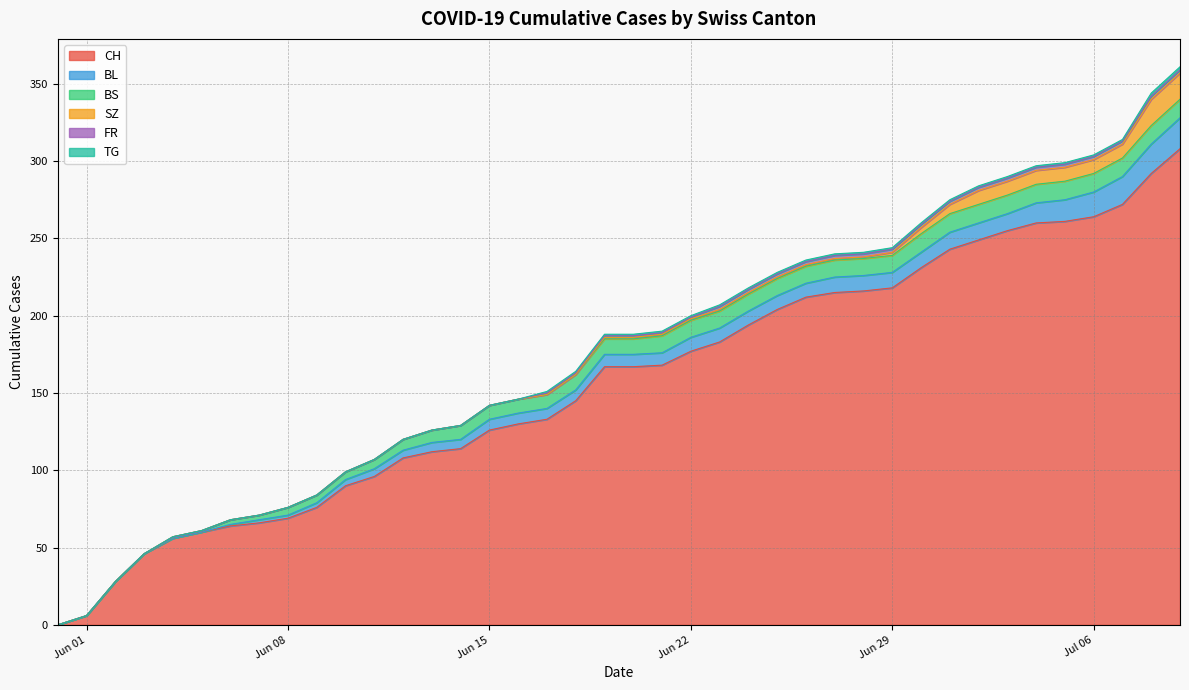

What is the label of the 29th point from the right?

2020-06-11